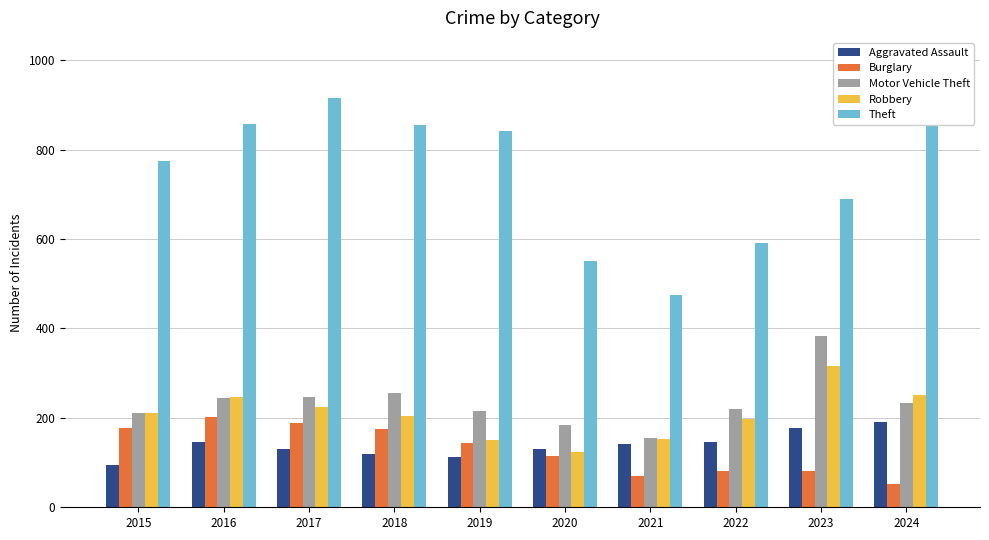

At how many categories does at least one series exceed 389?

10